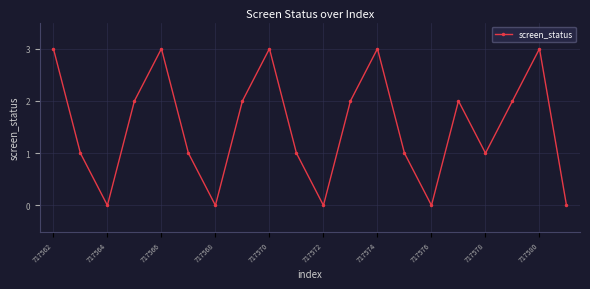

What is the average value?

2